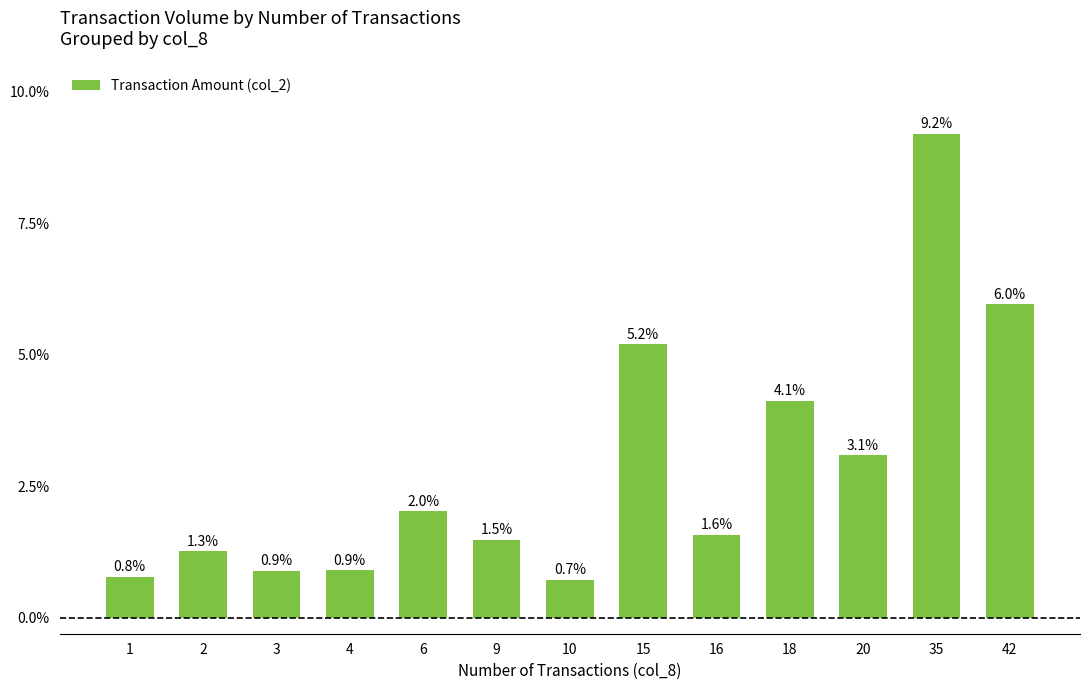

Which category has the highest value across all series?

35